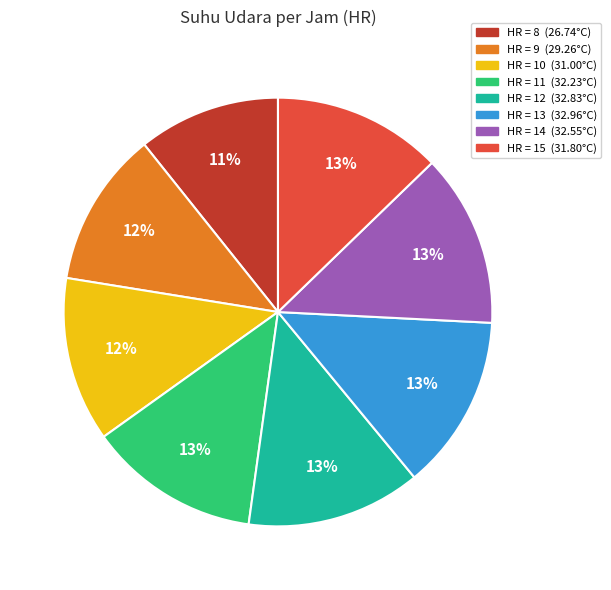

Is there any slice that represents more than half of the pie?

No